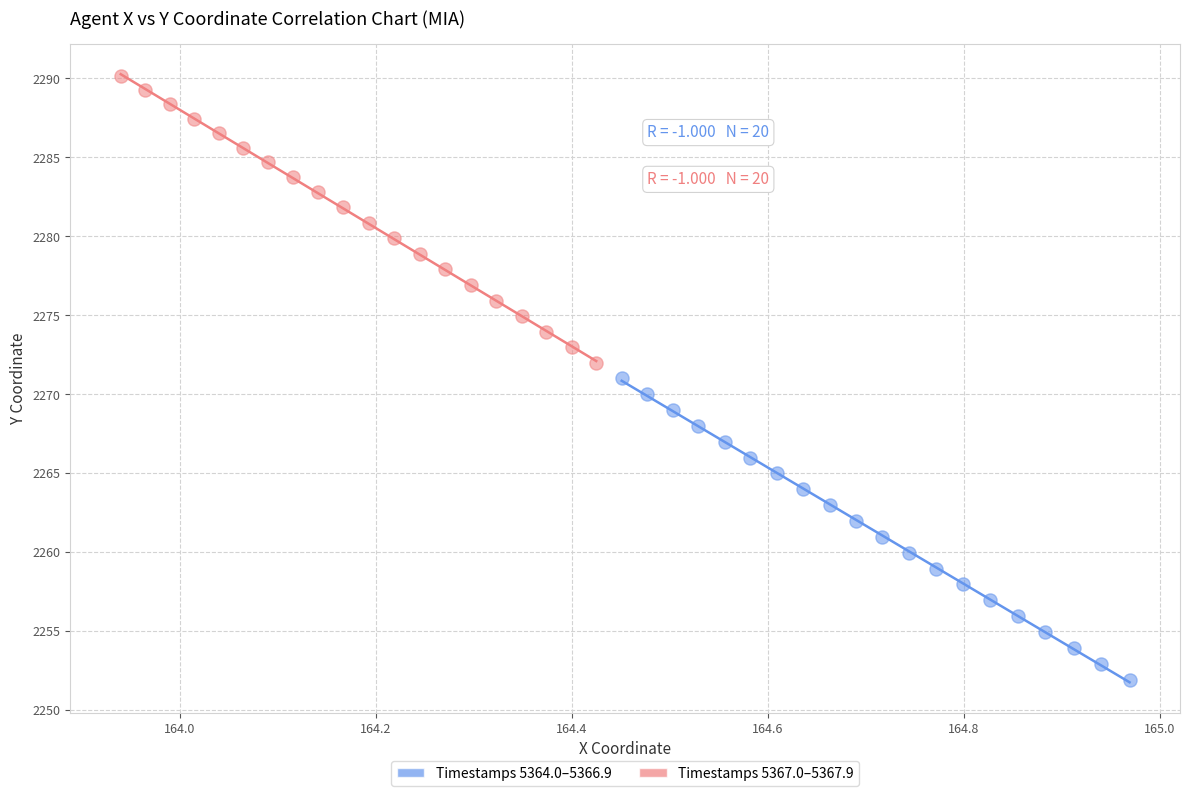

Which series reaches the maximum Y coordinate?

Timestamps 5367.0–5367.9